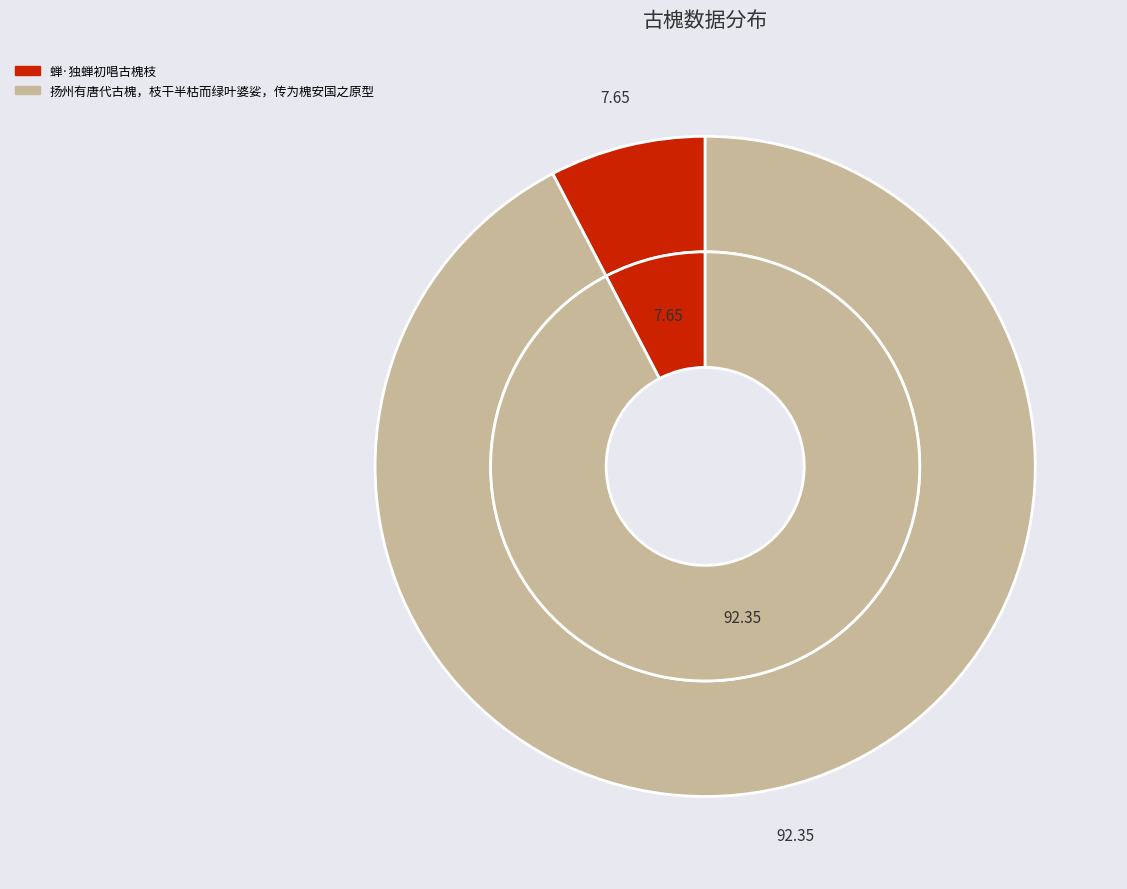

Rank the categories by value from lowest to highest.

蝉·独蝉初唱古槐枝, 扬州有唐代古槐，枝干半枯而绿叶婆娑，传为槐安国之原型